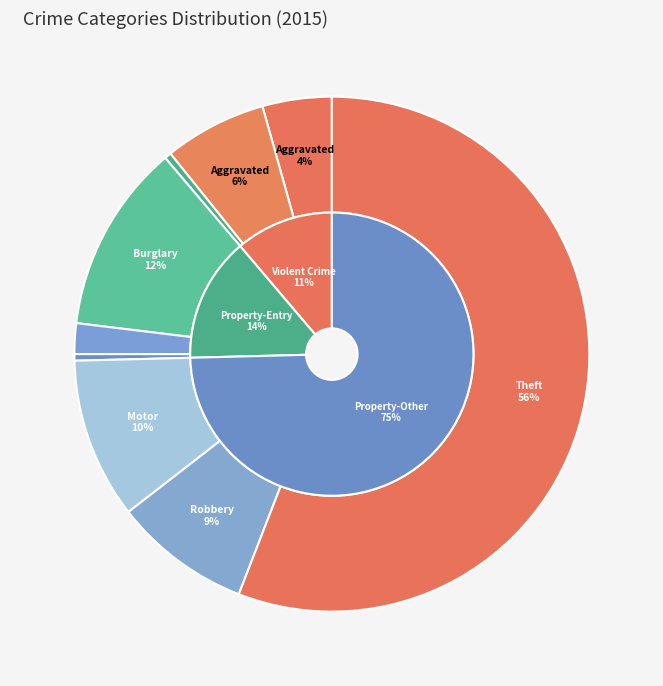

Does any single category account for the majority?

Yes